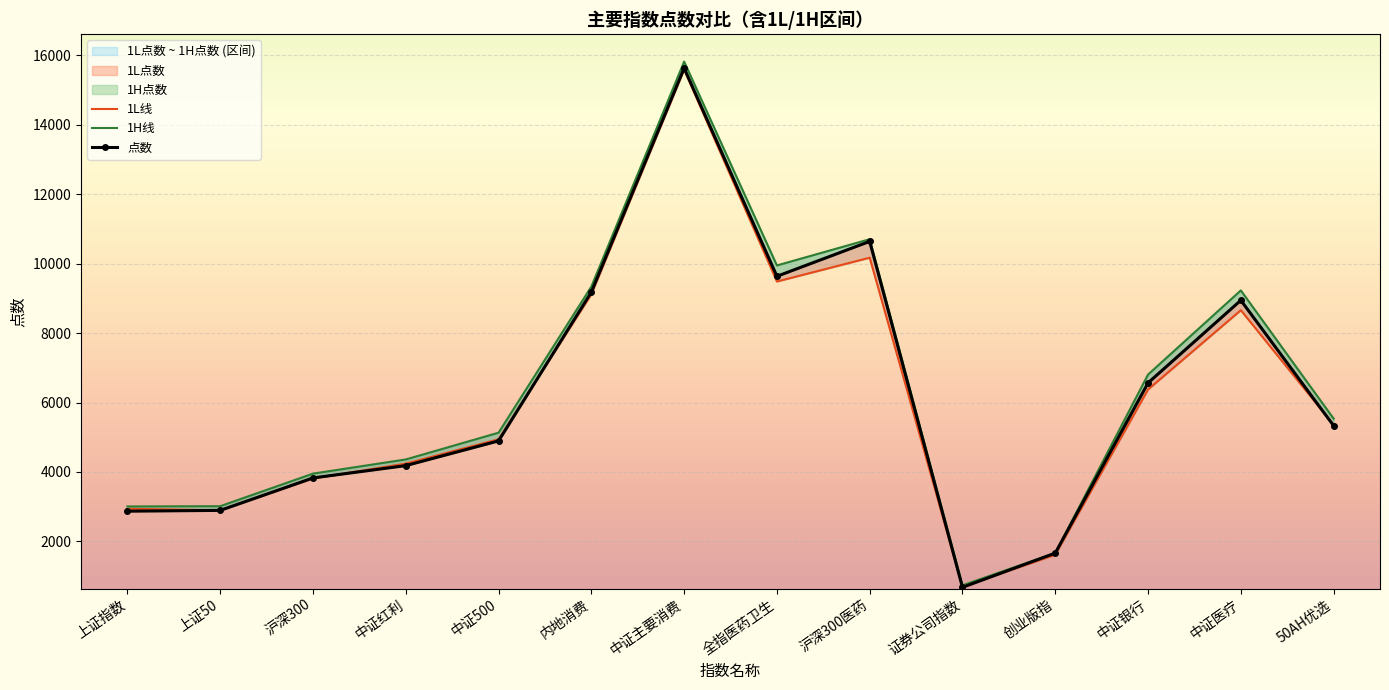

How many values in the 1L点数 series exceed 4940?

8